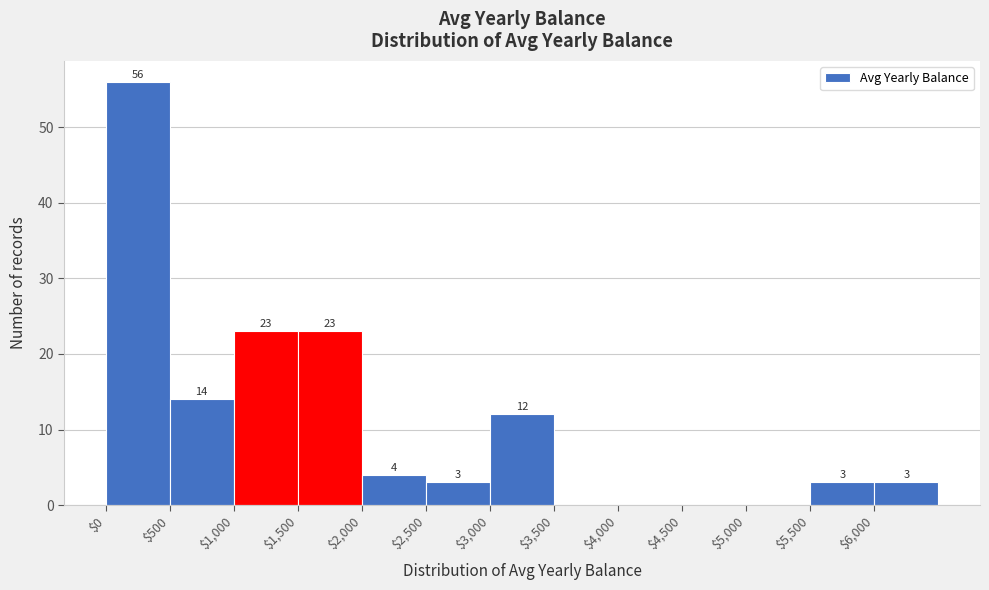

Which range on the x-axis has the tallest bar?

0 to 500